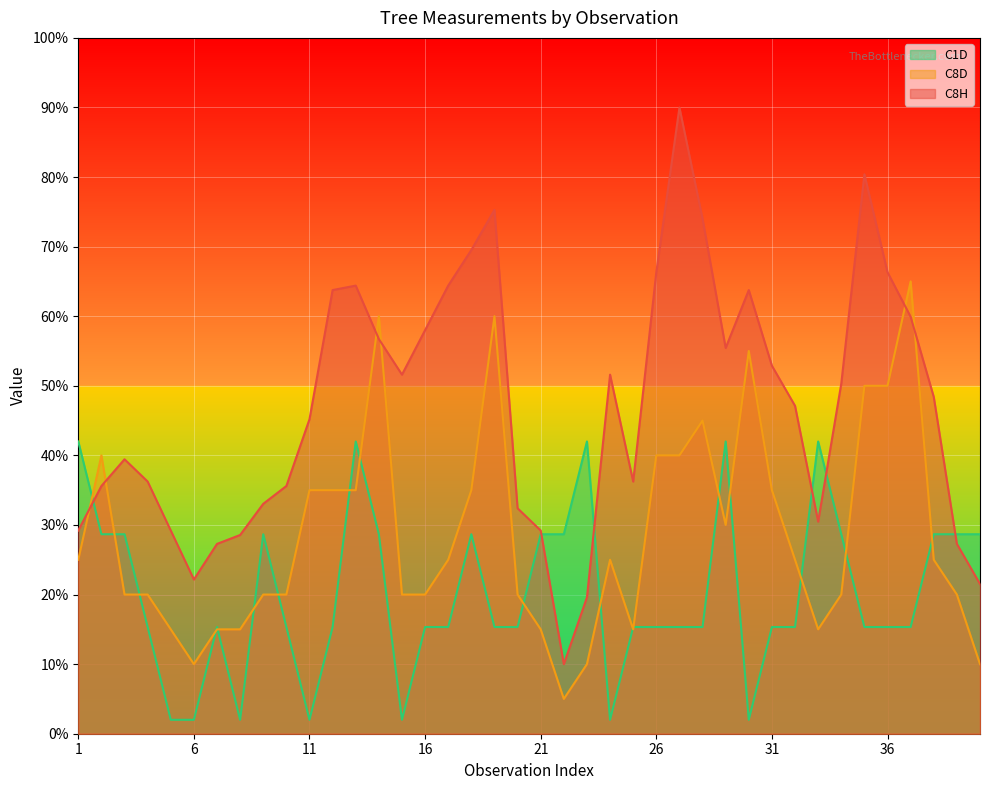

Which series has the largest range (max minus min)?

C8H